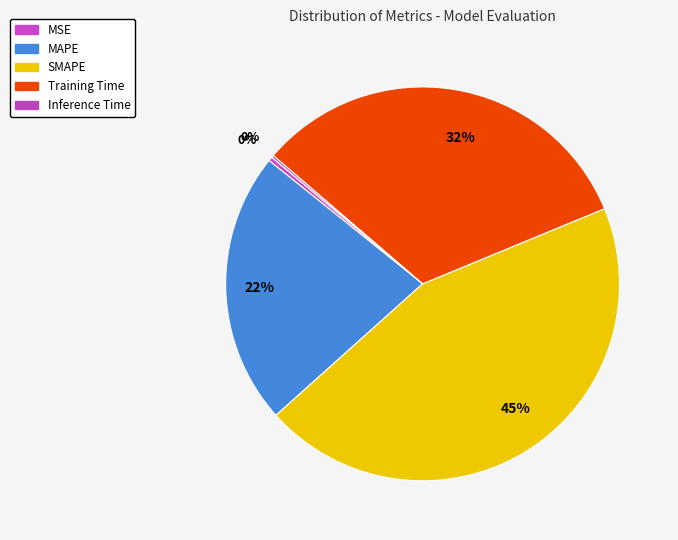

How many slices are in this pie chart?

5